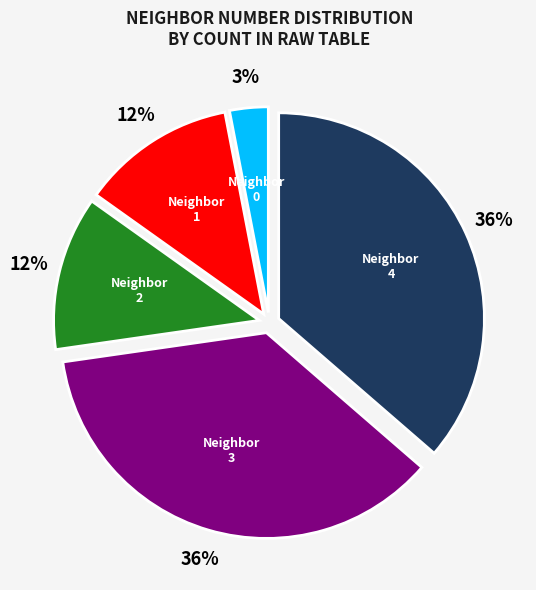

To the nearest percent, what portion does 2 represent?

12%